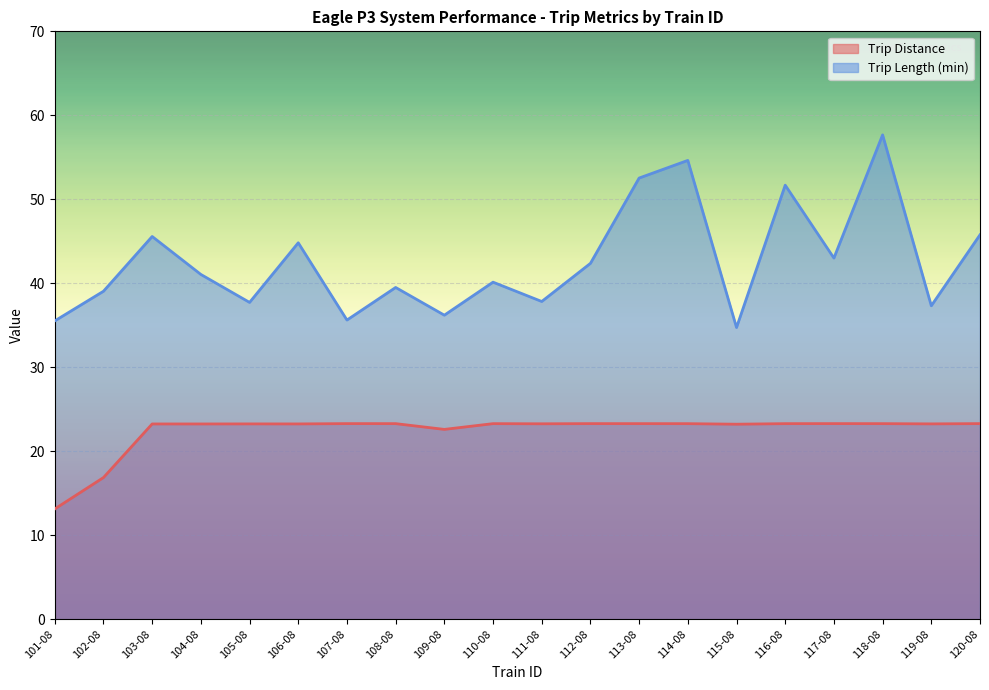

Count the number of categories in the chart.

20